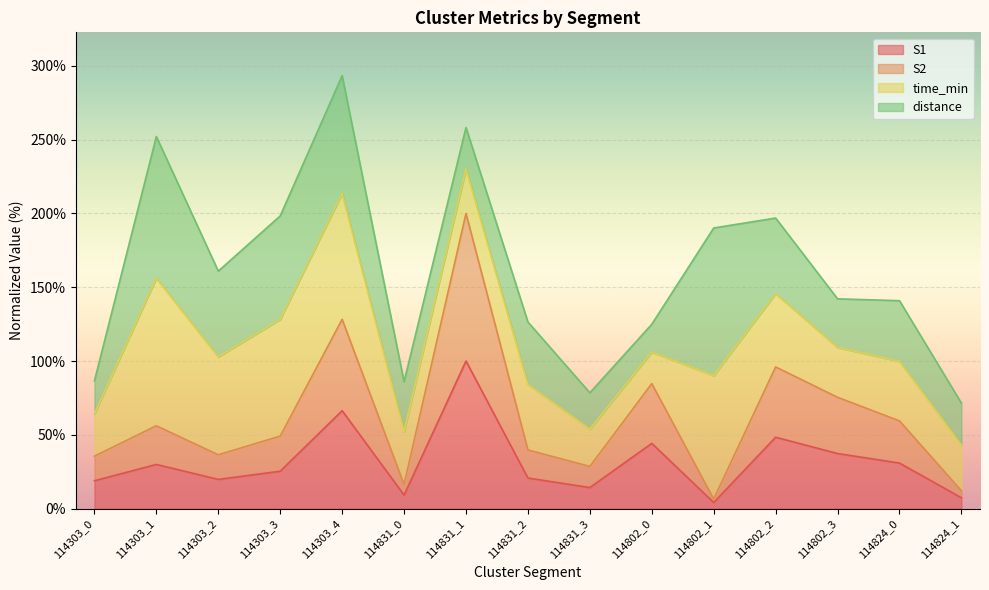

What is the maximum value for S1?

100.0